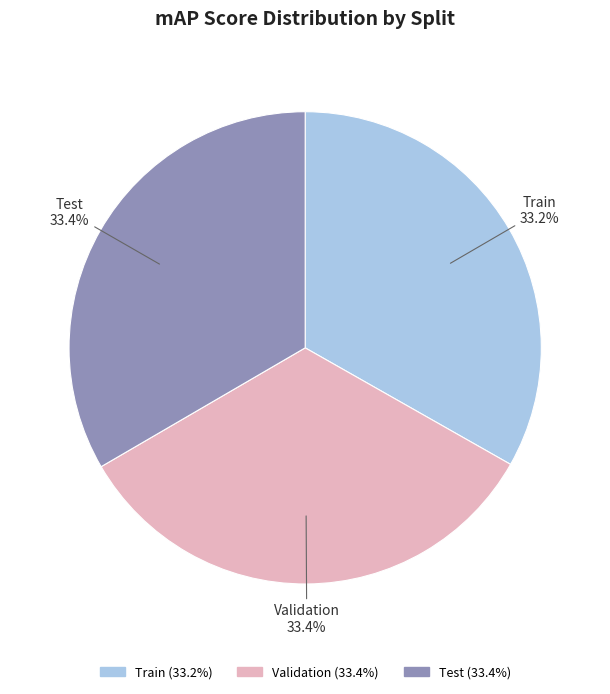

How many segments does this pie chart have?

3